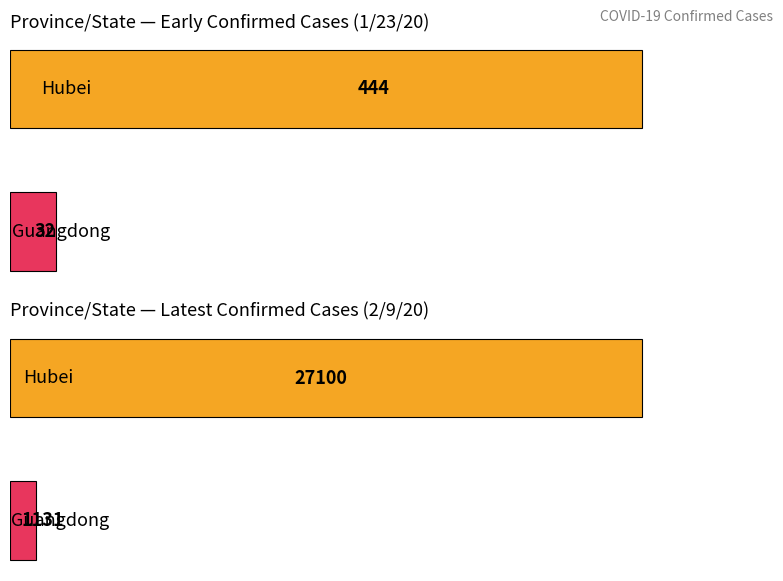

True or false: Hunan has a value of 1215 at Zhejiang.

False